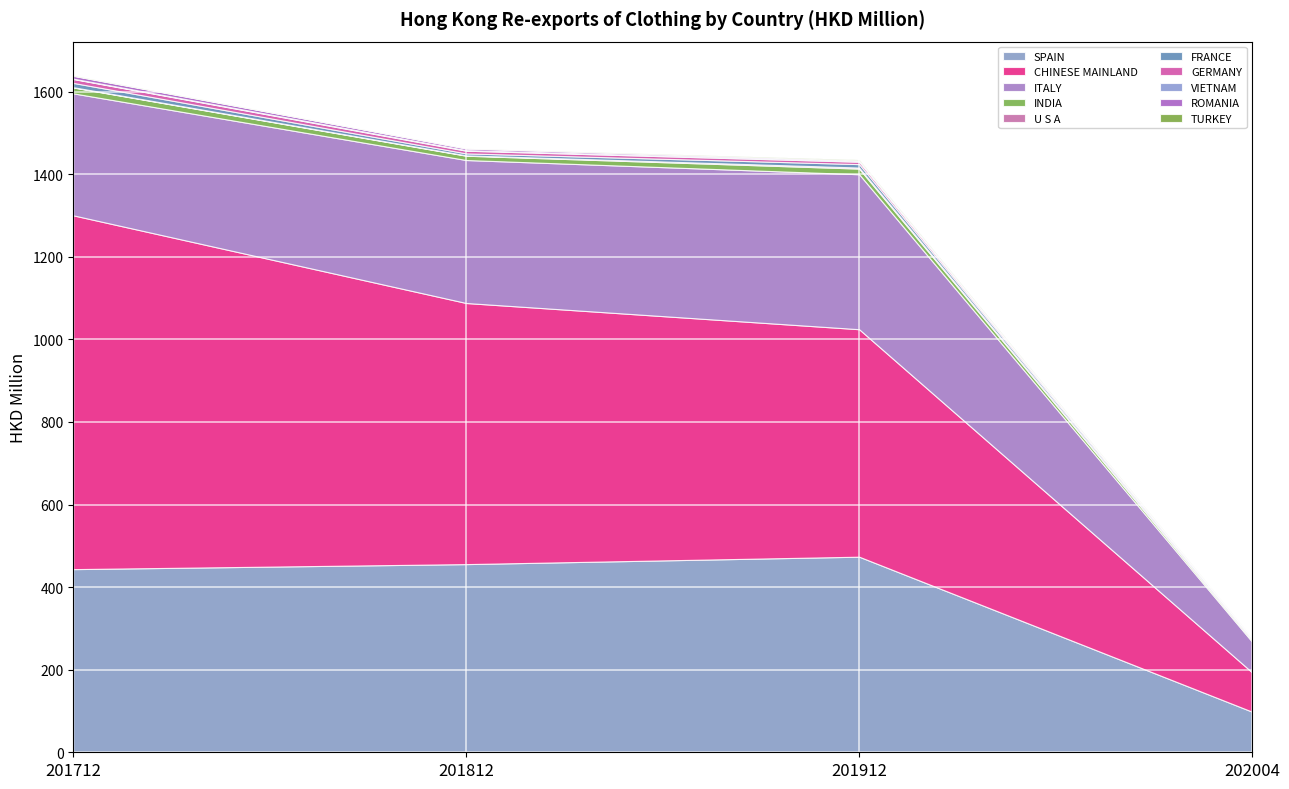

Which category has the highest value in the 201912 series?

CHINESE MAINLAND